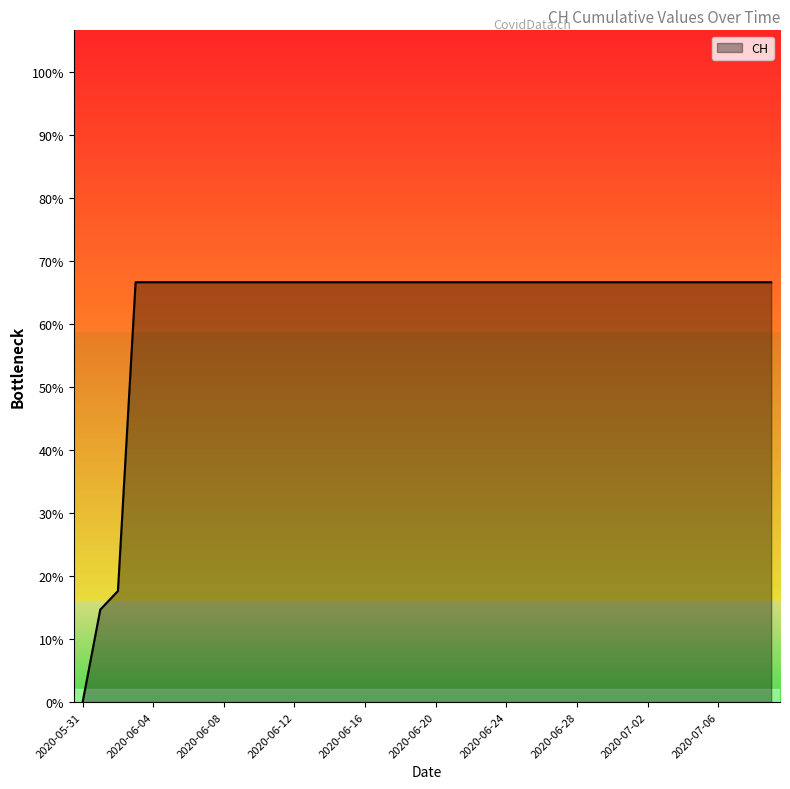

Does the chart have visible grid lines?

No